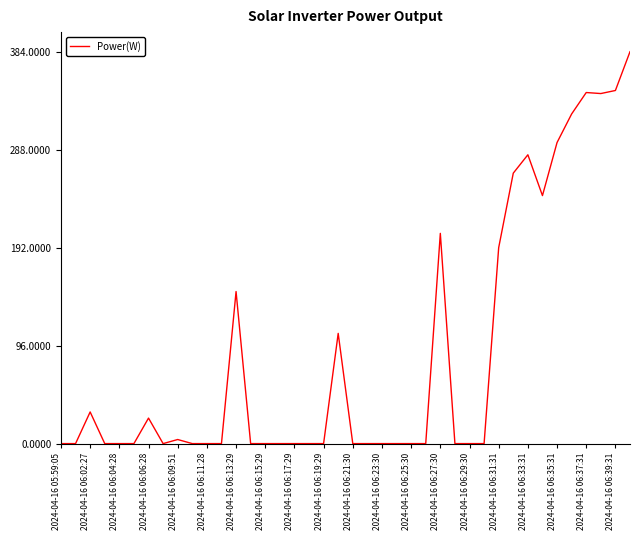

What is the maximum value shown in the chart?

384